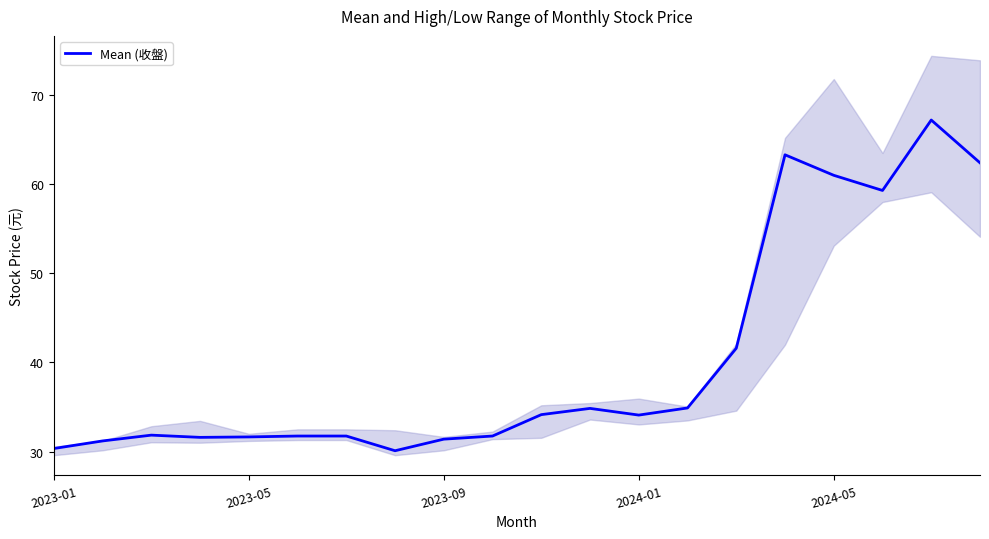

Reading right to left, list all the values displayed in this chart.

62.4	67.2	59.3	61.0	63.3	41.6	34.9	34.1	34.9	34.1	31.8	31.4	30.1	31.8	31.8	31.6	31.6	31.9	31.2	30.4